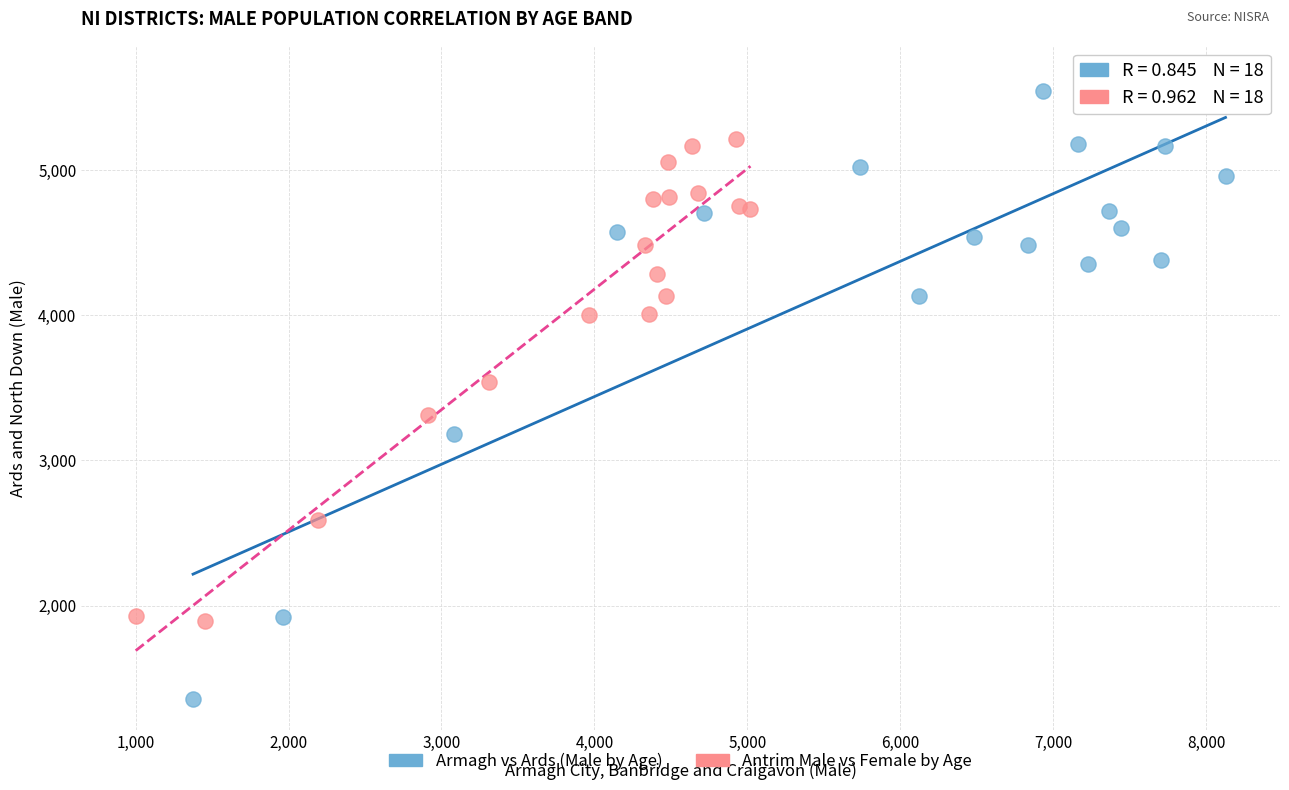

Which series reaches the minimum Y coordinate?

Armagh vs Ards (Male by Age)